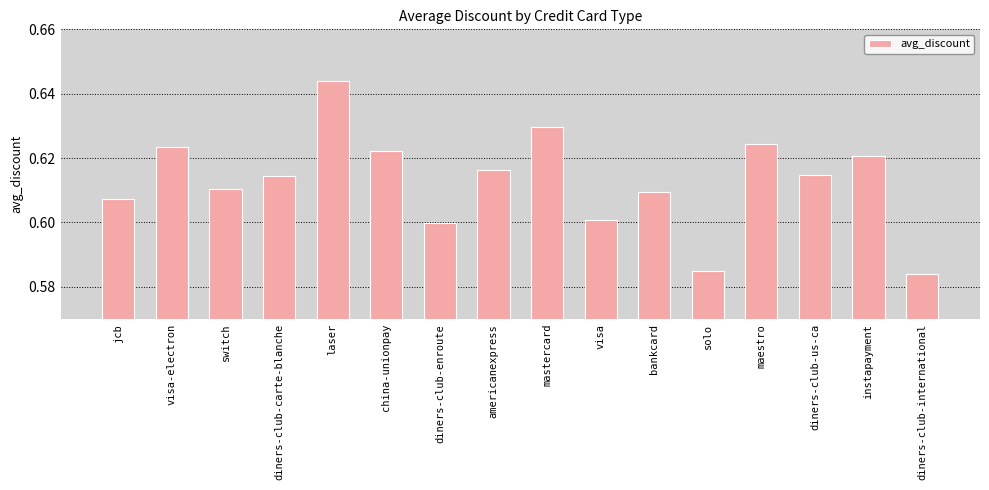

How many distinct data groups are displayed?

1